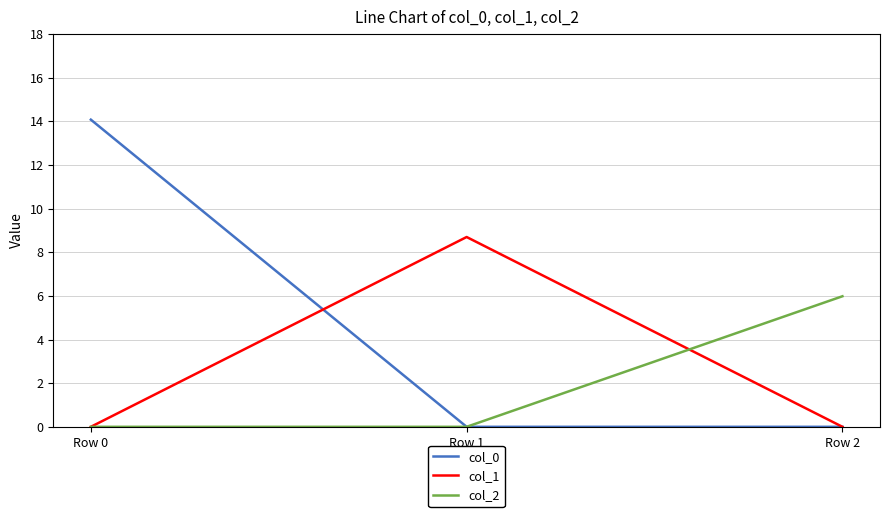

Is it true that col_2 equals -4.1 at Row 0?

False